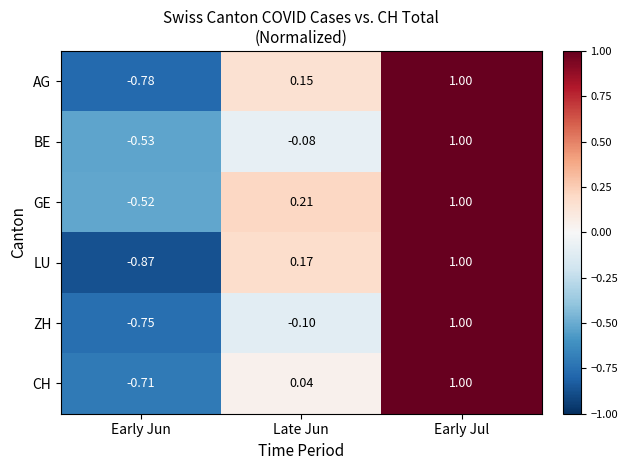

Where is BE nearest to the value 0?

Late Jun